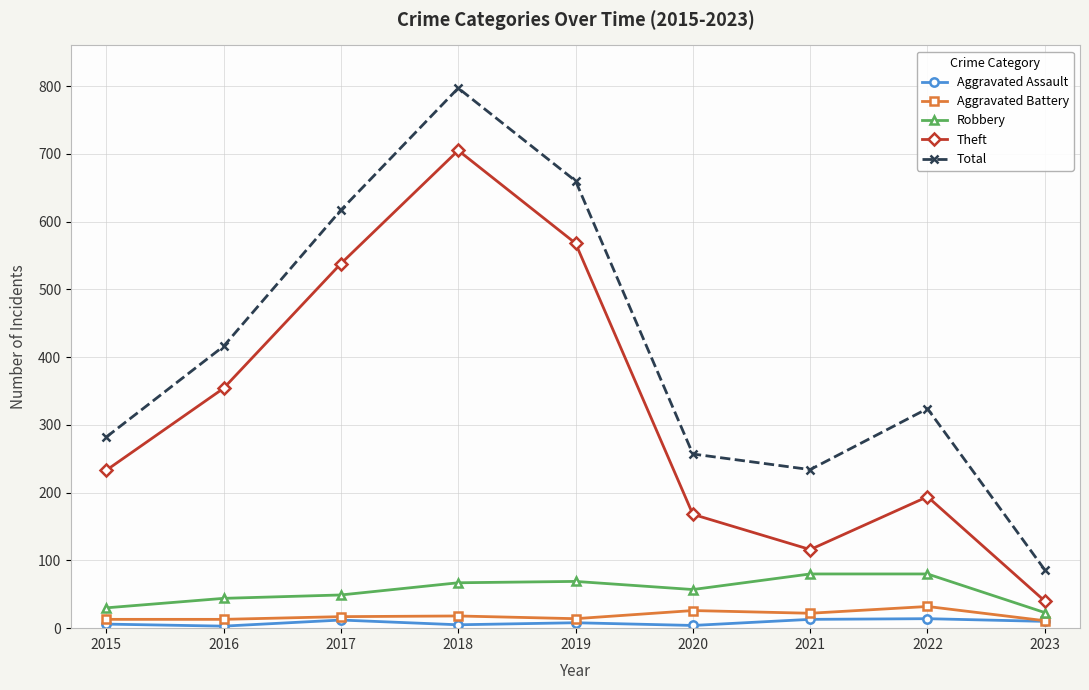

What is the value of the Aggravated Battery point at the 8th from the left?

32